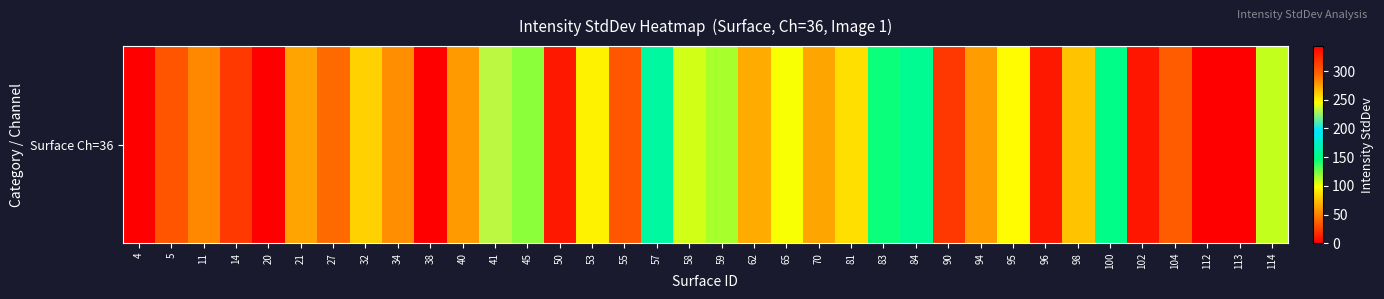

How many data points are above 65?

18